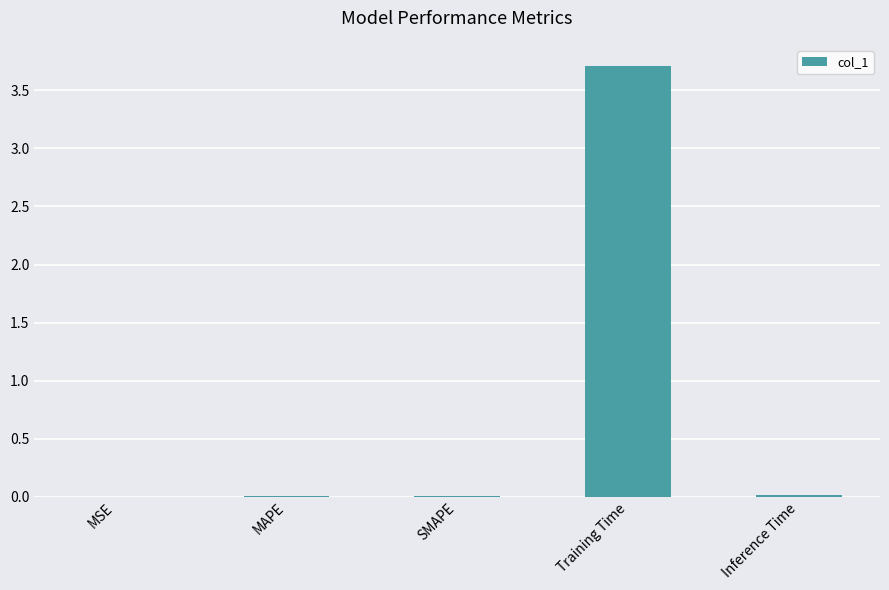

Are the bars horizontal?

No